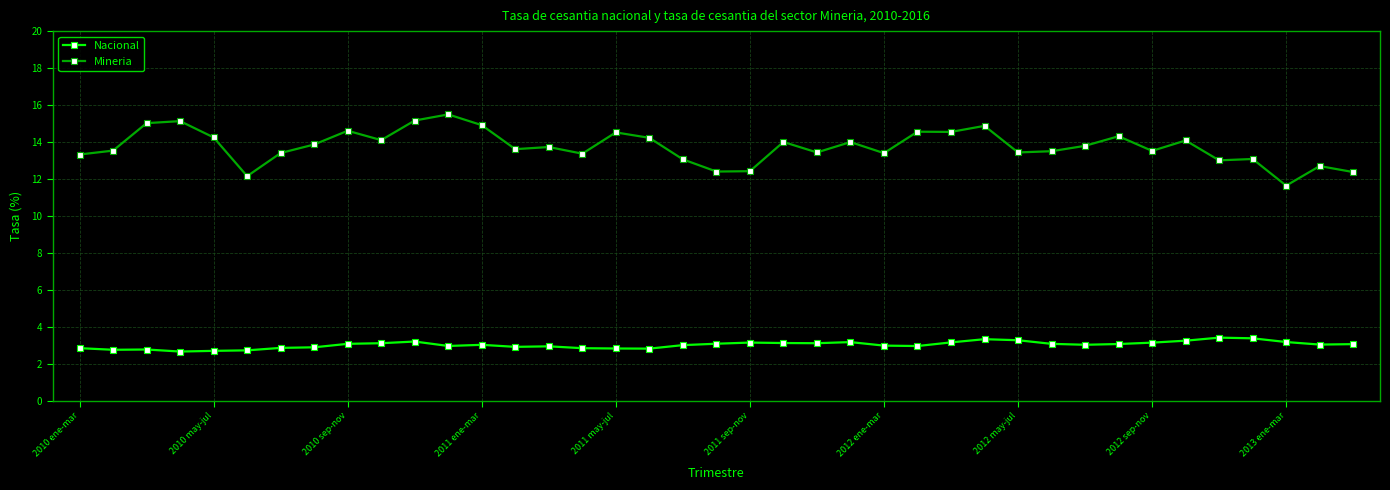

True or false: Mineria and Nacional intersect in this chart.

False